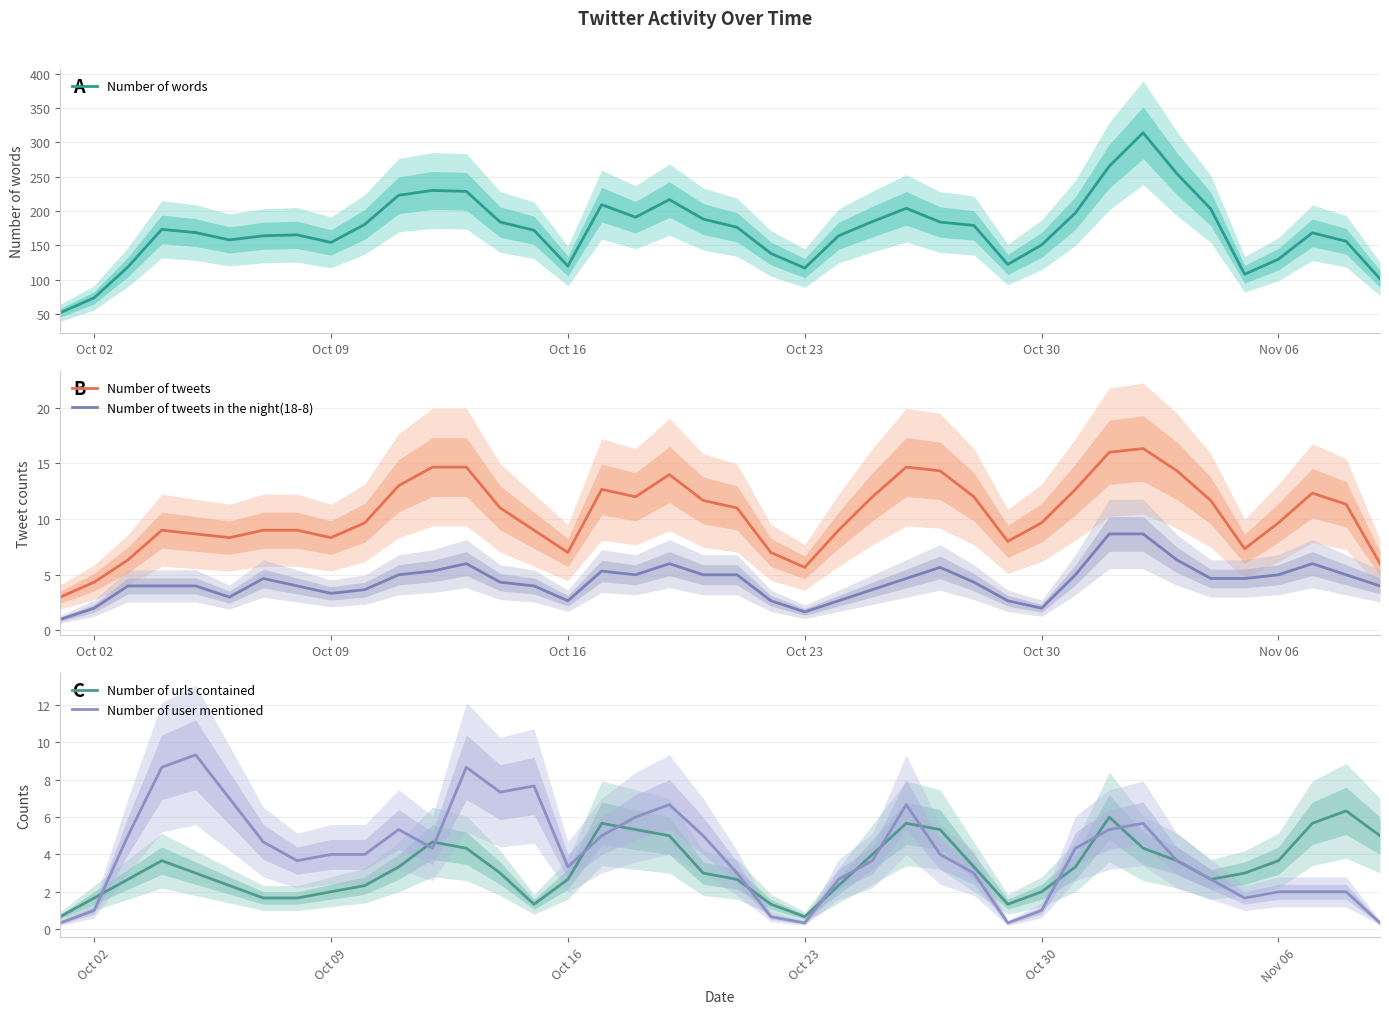

True or false: Number of tweets in the night(18-8) and Number of tweets cross at least once.

False